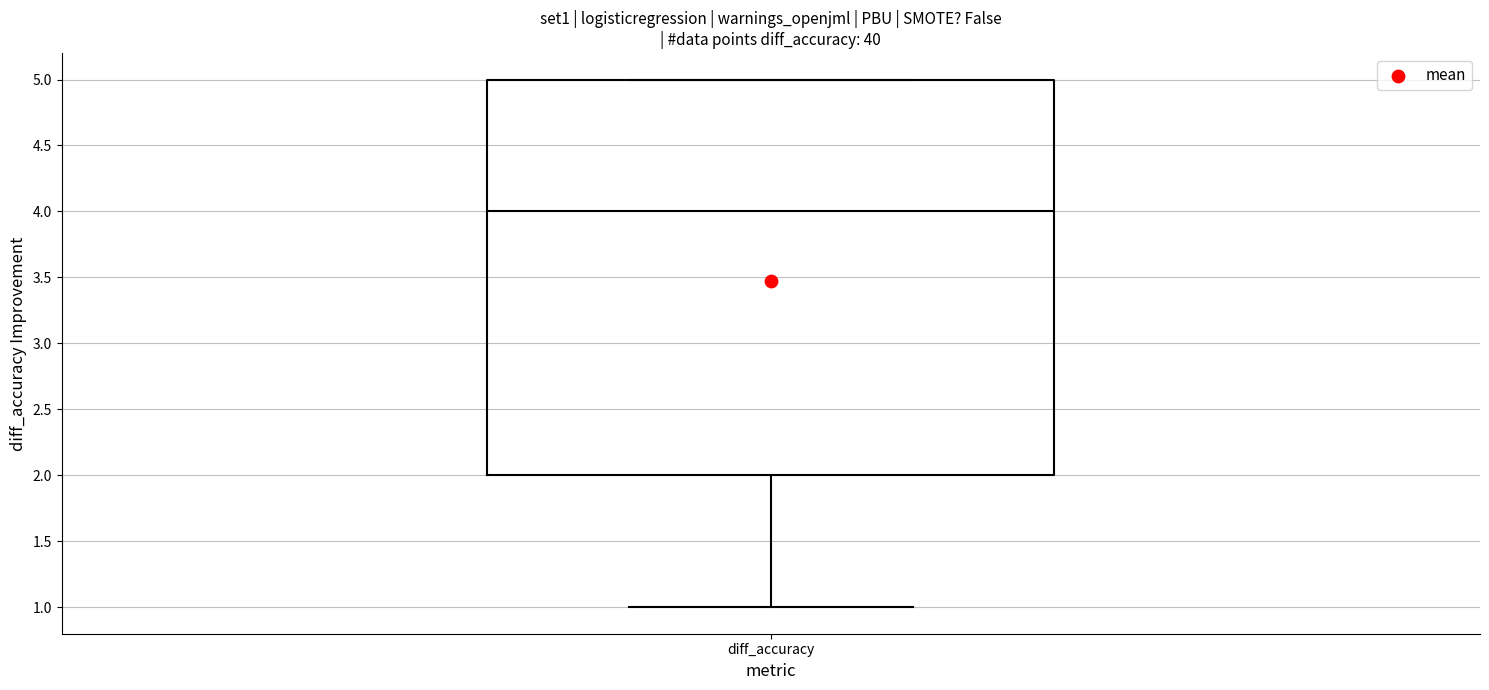

Read this box plot against the y-axis: the position of the median line, the range covered by the box, and the ends of both whiskers. The values are not printed on the chart, so give them approximately, as read against the axis.

median 4, box 2 to 5, whiskers 1 to 5